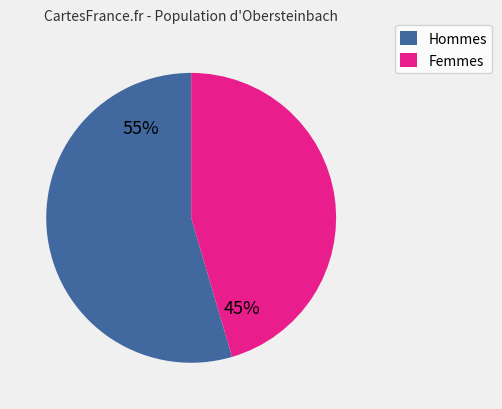

Do Hommes and Femmes together represent more than half of the pie?

Yes